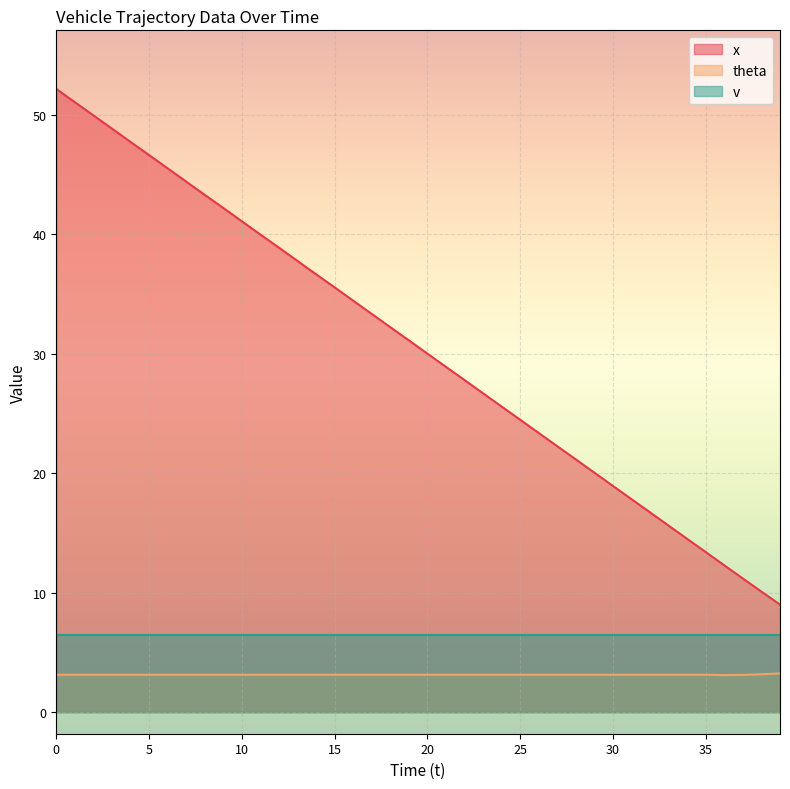

What is the maximum value shown in the chart?

52.1